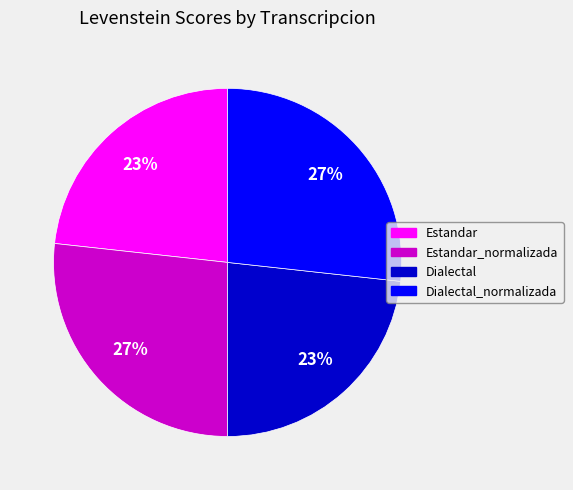

To the nearest percent, what is the average slice percentage?

25%